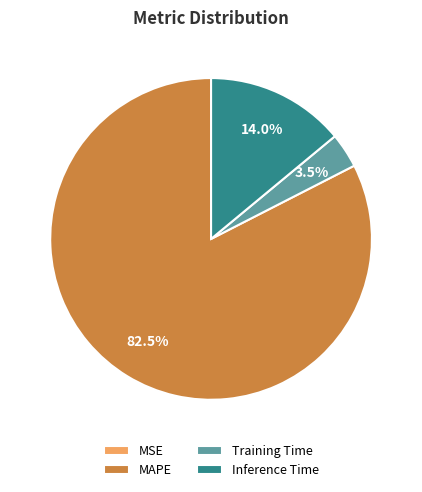

What percentage is NOT represented by Training Time?

96.5%